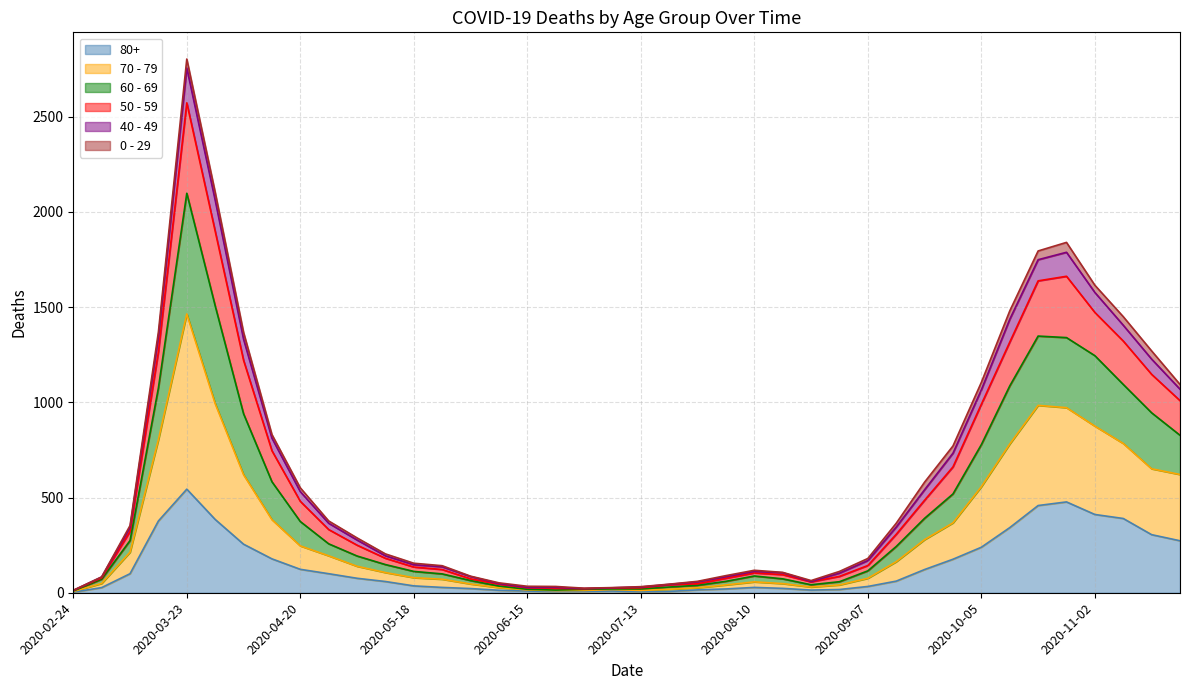

True or false: 50 - 59 has a value of 25 at 2020-08-03.

False